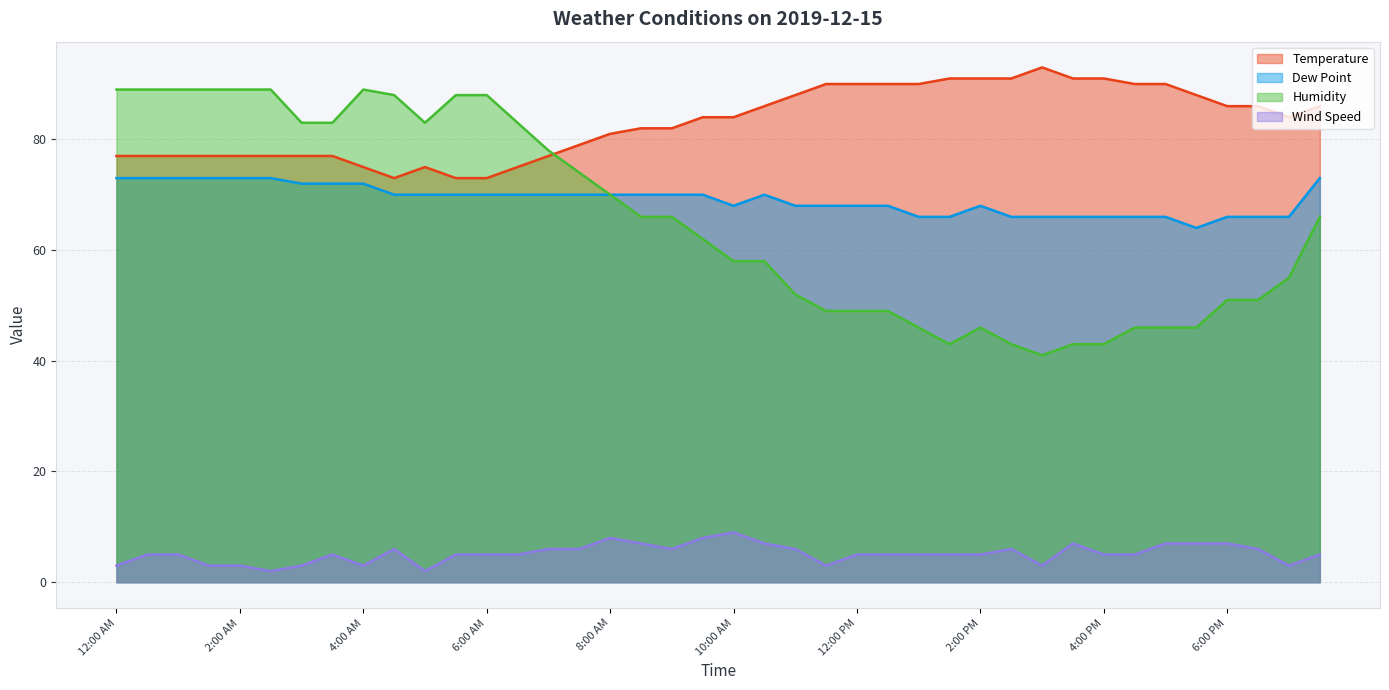

List the labels in order of Wind Speed value, largest first.

10:00 AM, 8:00 AM, 9:30 AM, 8:30 AM, 10:30 AM, 3:30 PM, 5:00 PM, 5:30 PM, 6:00 PM, 4:30 AM, 7:00 AM, 7:30 AM, 9:00 AM, 11:00 AM, 2:30 PM, 6:30 PM, 12:30 AM, 1:00 AM, 3:30 AM, 5:30 AM, 6:00 AM, 6:30 AM, 12:00 PM, 12:30 PM, 1:00 PM, 1:30 PM, 2:00 PM, 4:00 PM, 4:30 PM, 7:30 PM, 12:00 AM, 1:30 AM, 2:00 AM, 3:00 AM, 4:00 AM, 11:30 AM, 3:00 PM, 7:00 PM, 2:30 AM, 5:00 AM